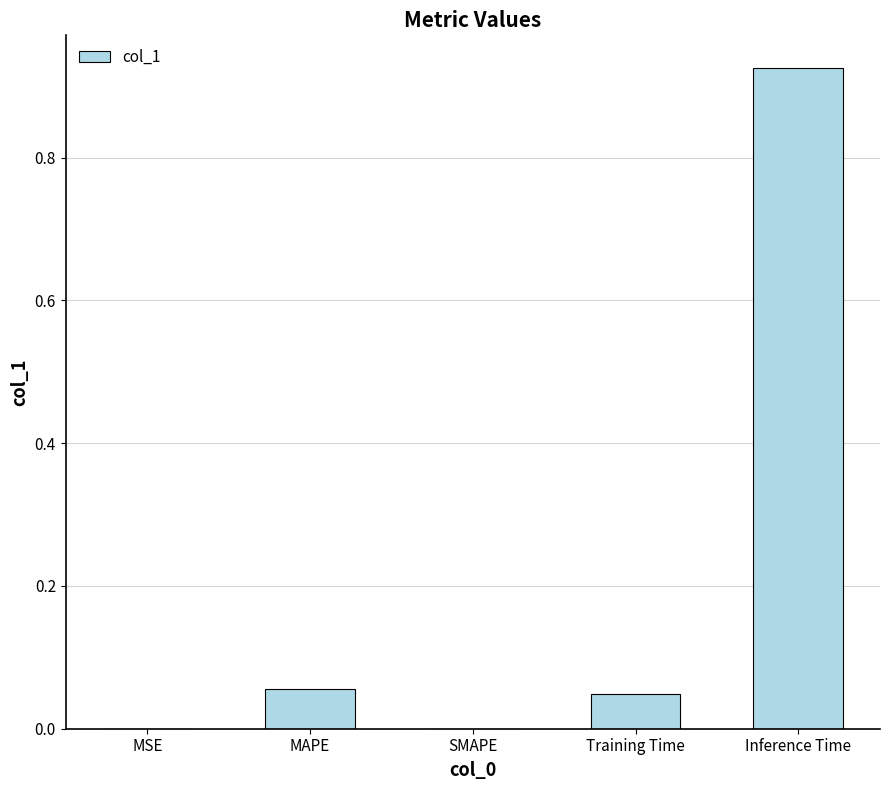

What is the sum of the values at Inference Time and MAPE?

1.0